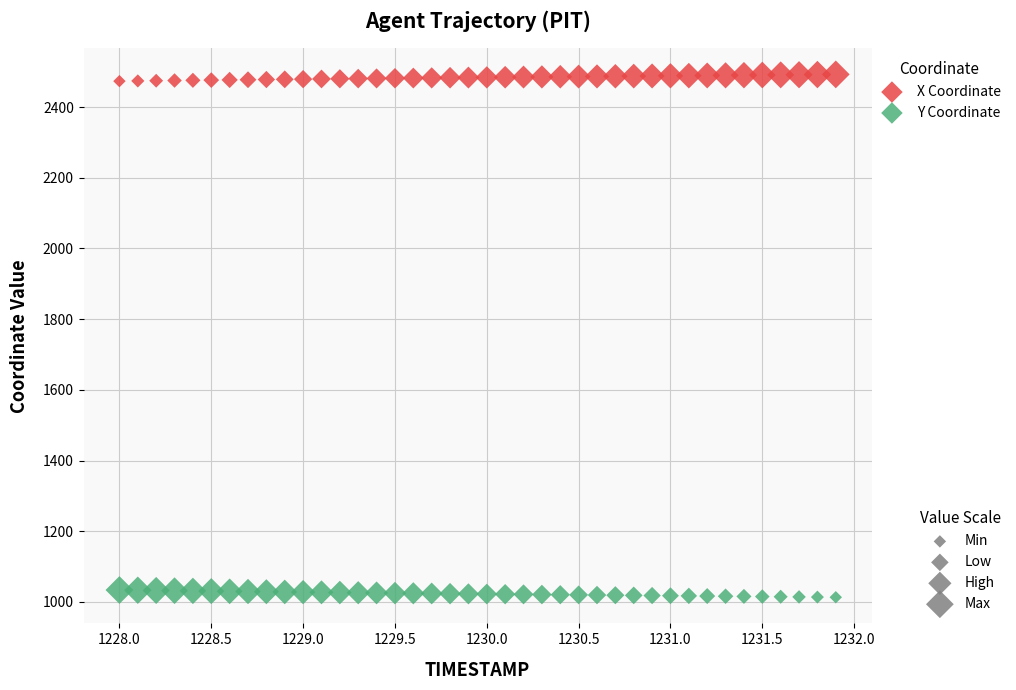

Across all data points, what is the range of Y values (max minus min)?

1479.3